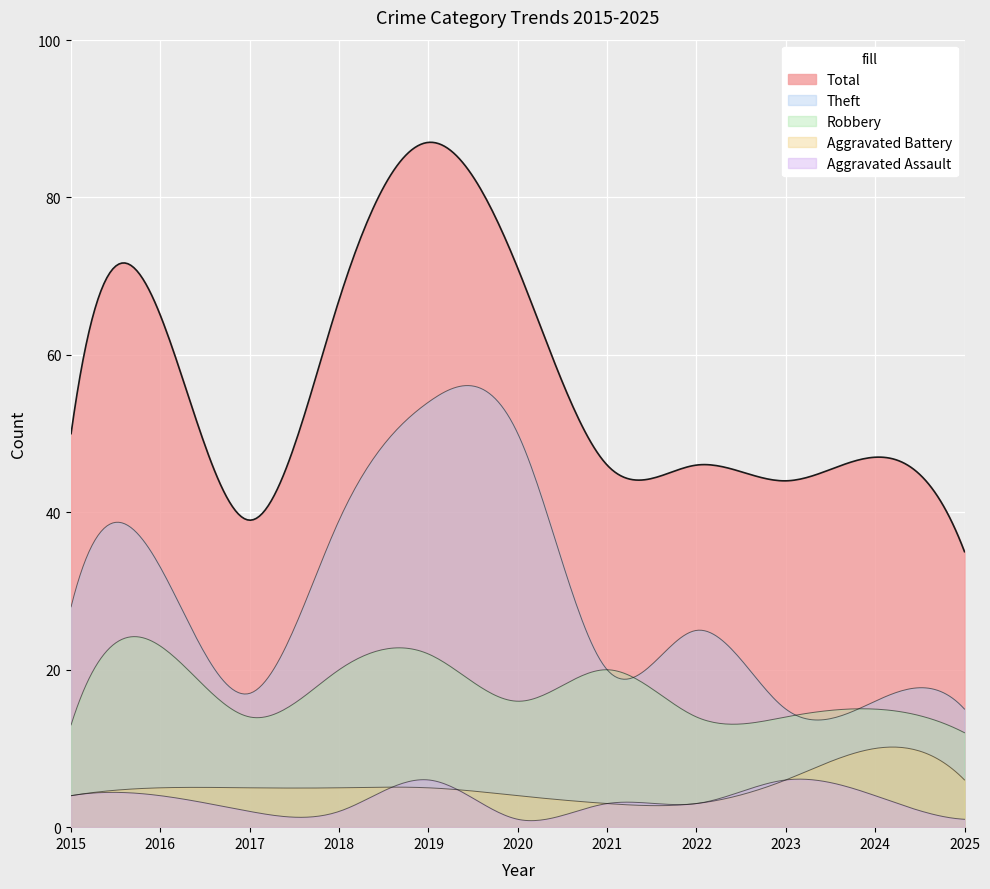

The value of Theft at 2017 is 17. True or false?

True